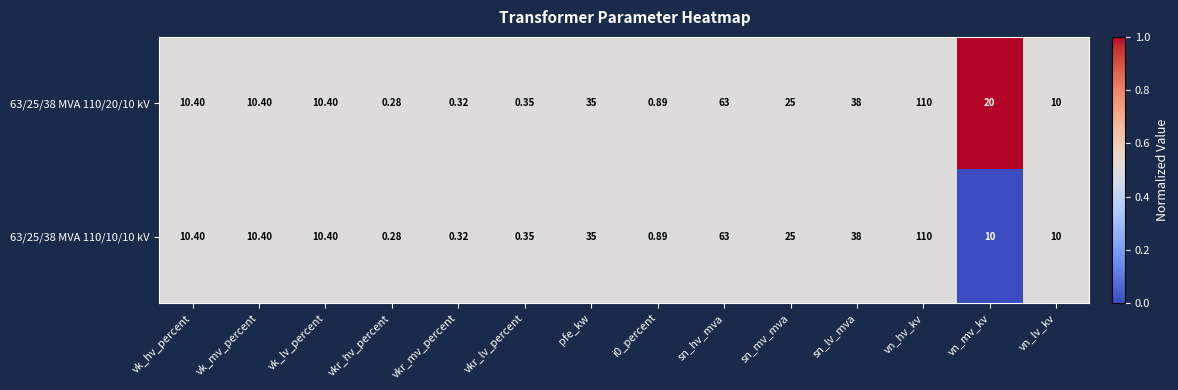

At which category is the sum across all series the highest?

vn_hv_kv